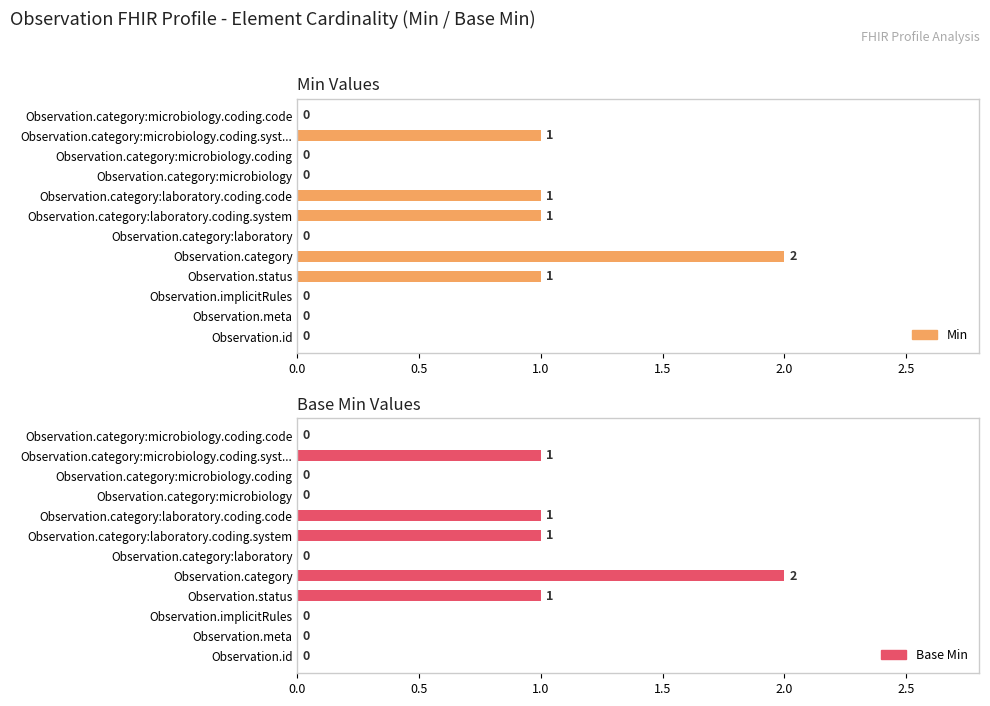

Reading left to right, what are all the values shown in this chart?

Min: 0	0	0	1	2	0	1	1	0	0	1	0
Base Min: 0	0	0	1	2	0	1	1	0	0	1	0